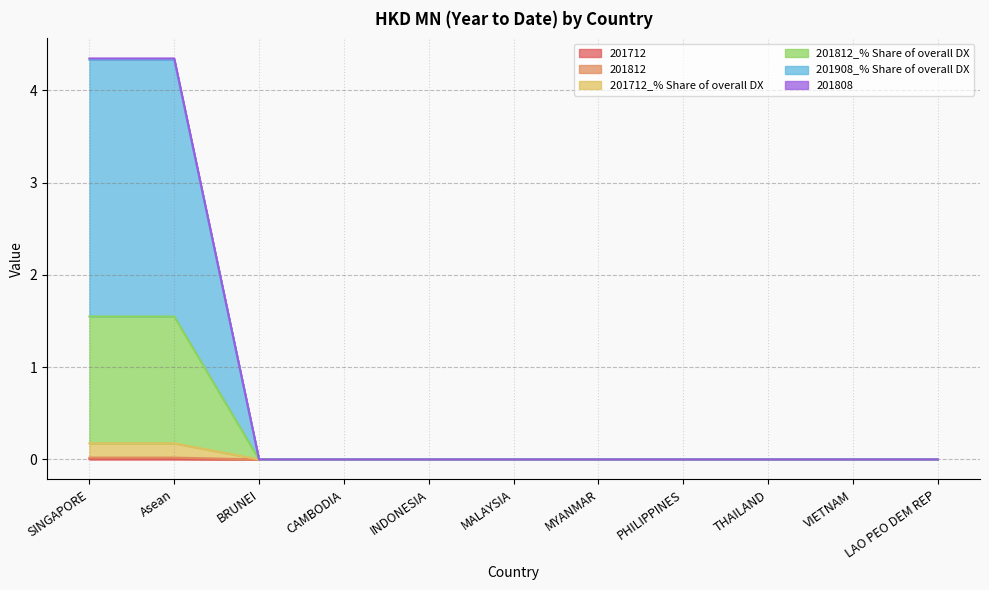

At how many categories does at least one series exceed 2?

2